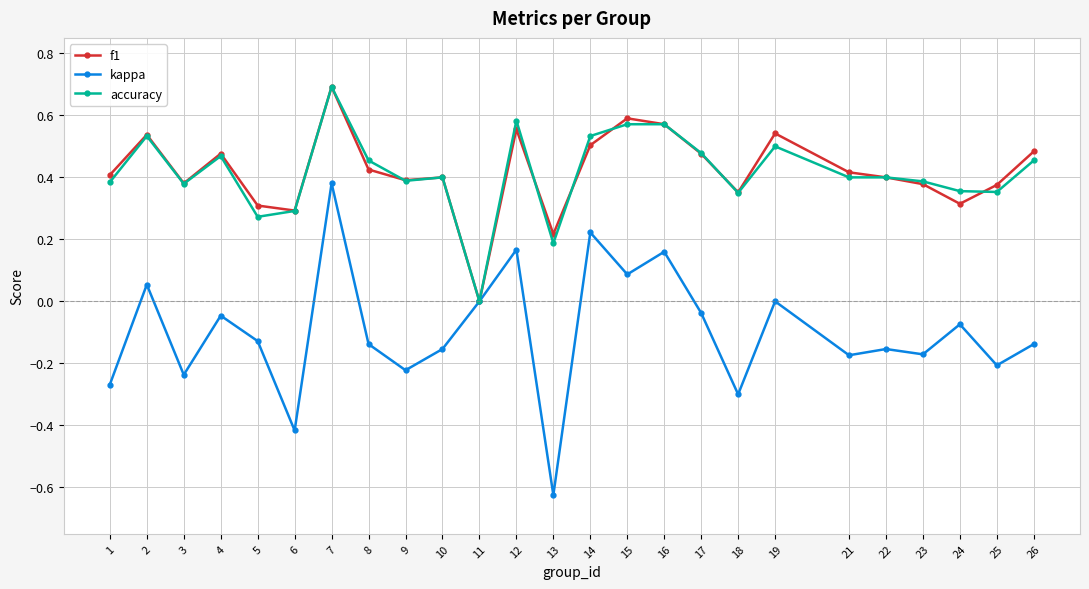

Between 4 and 21, which series saw the biggest shift?

kappa